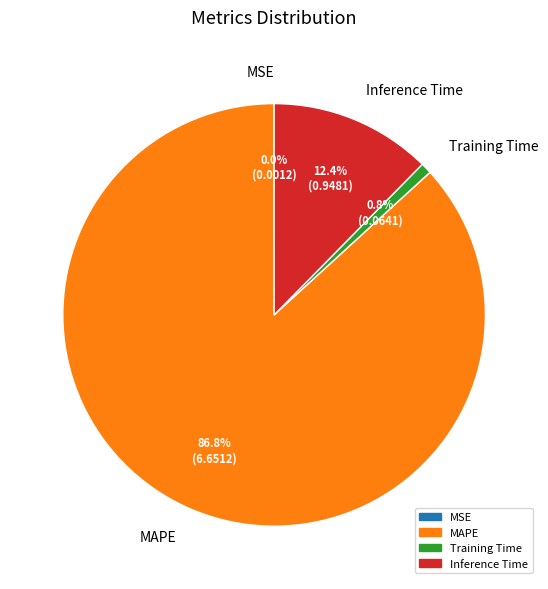

What percentage do Training Time and Inference Time together represent?

13.2%